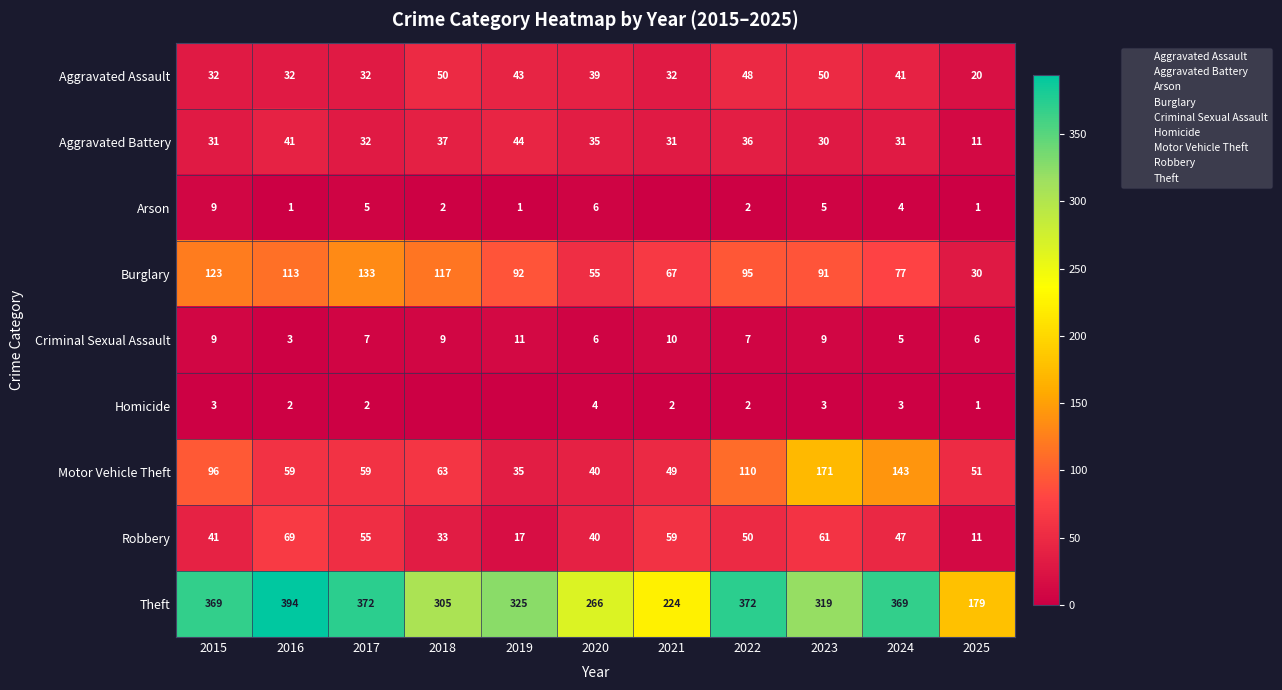

Which series has the largest total across all categories?

Theft